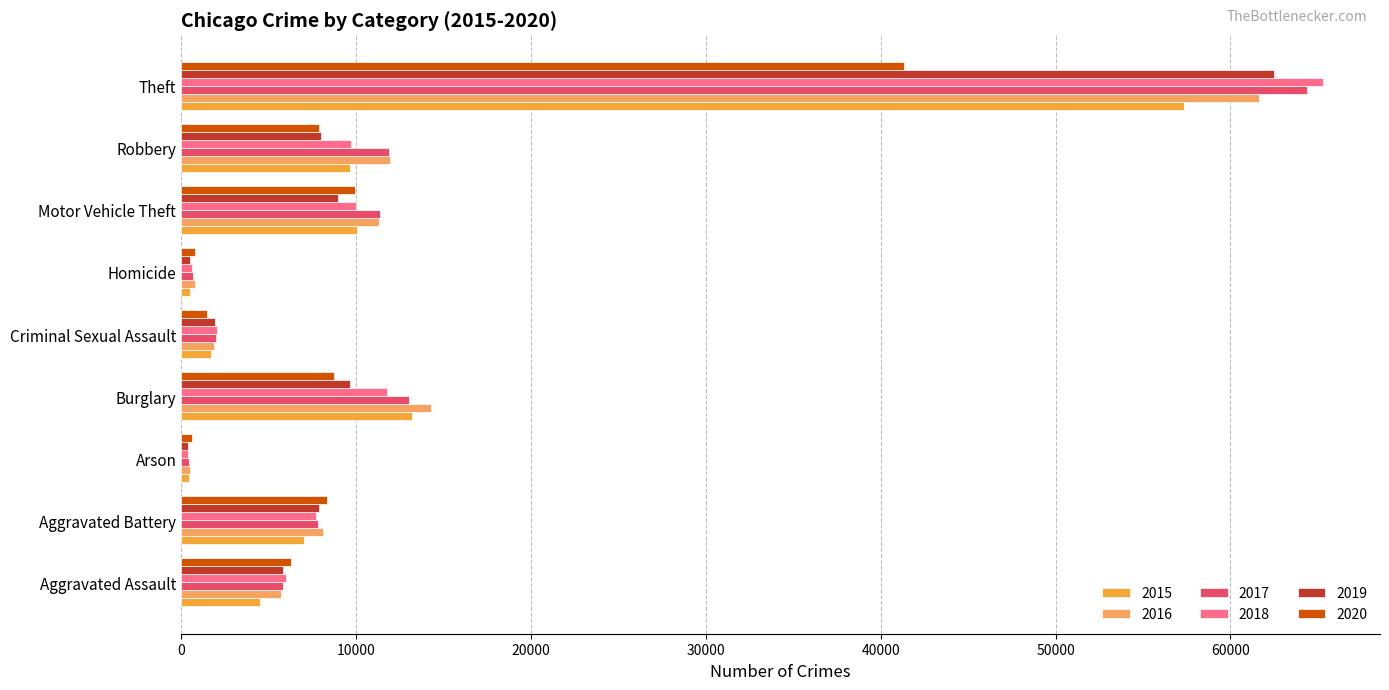

Where is 2015 nearest to the value 28899?

Burglary